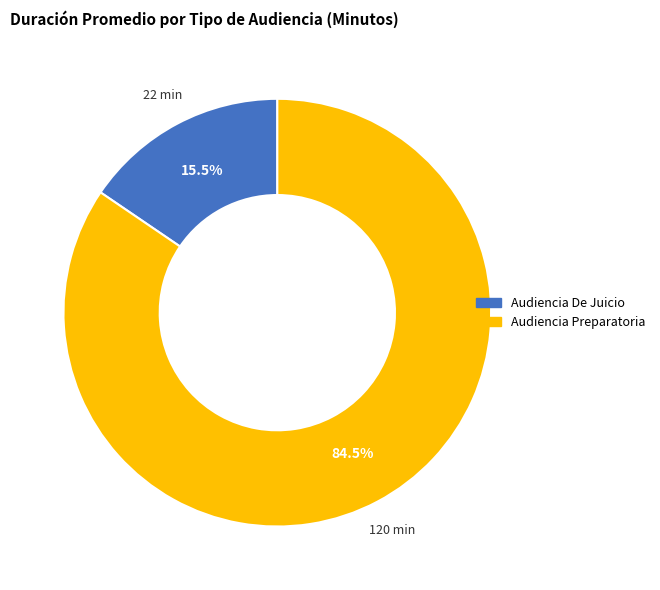

The Audiencia De Juicio slice represents 8% of the pie. True or false?

False